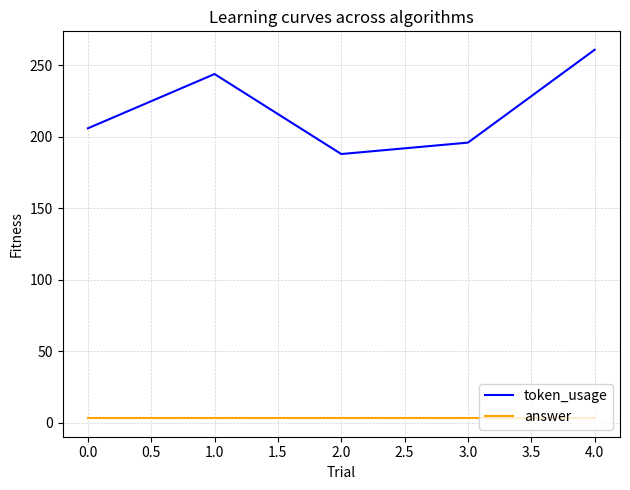

At how many categories does at least one series exceed 28?

5